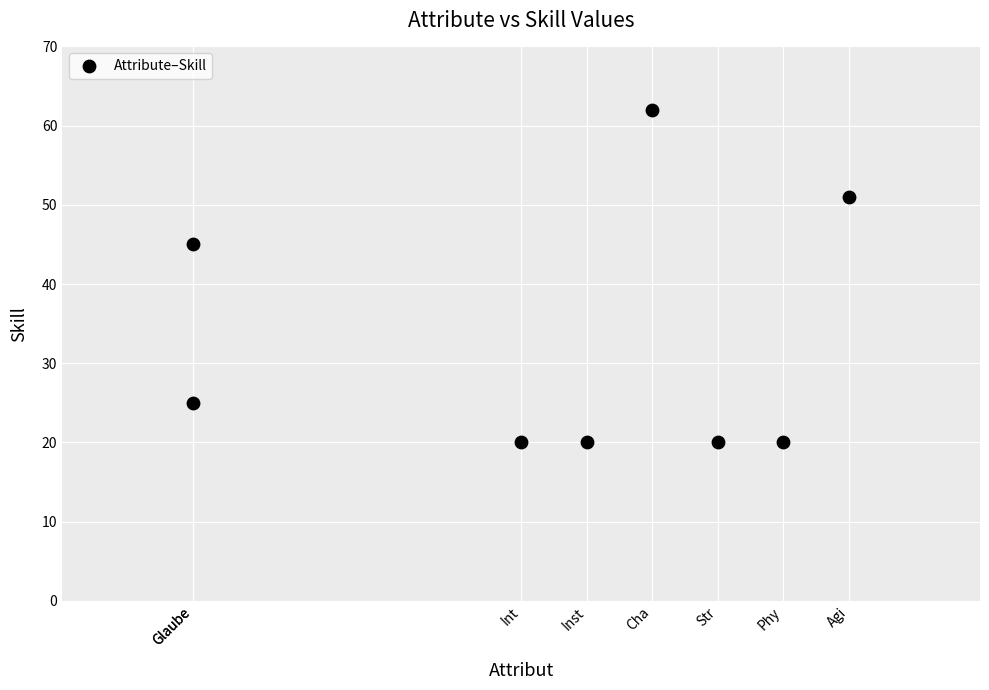

What is the average X value?

11